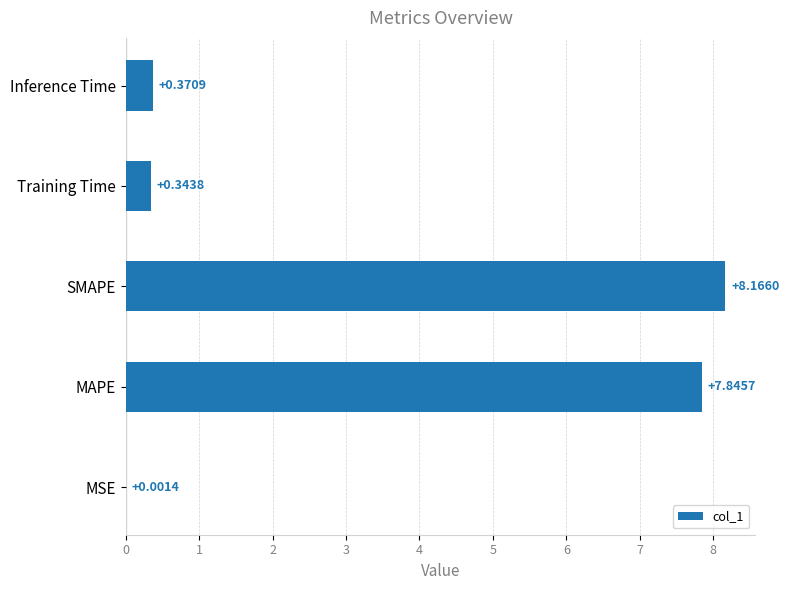

Where is the data nearest to the value 4?

Inference Time